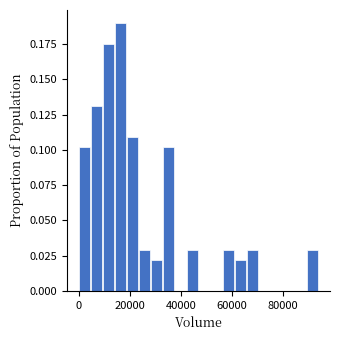

Read against the x-axis, roughly where is the centre of the tallest bar?

16000